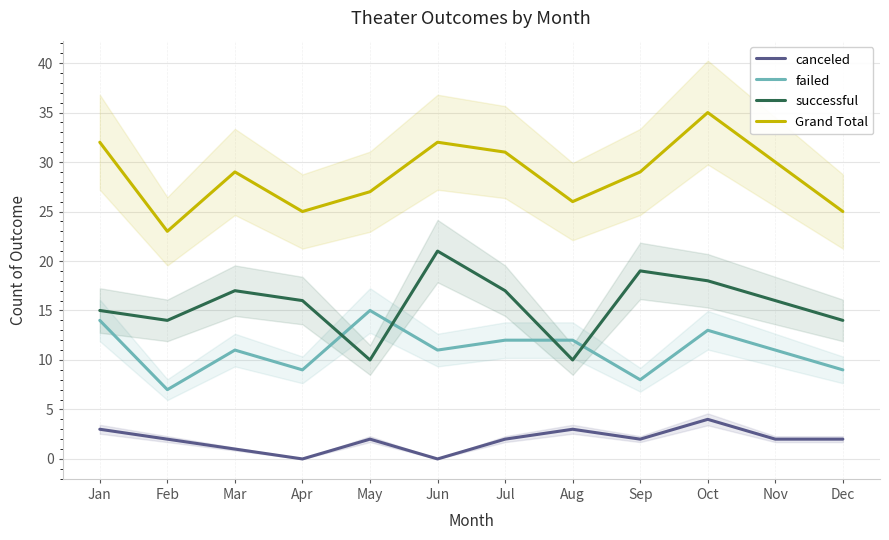

Where does the failed series first go above 11?

Jan